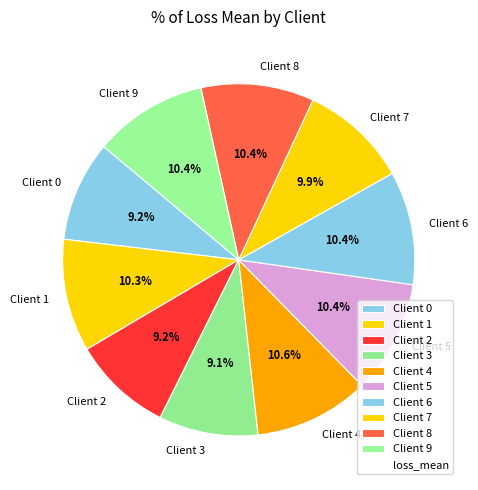

Count the number of slices in the pie.

10